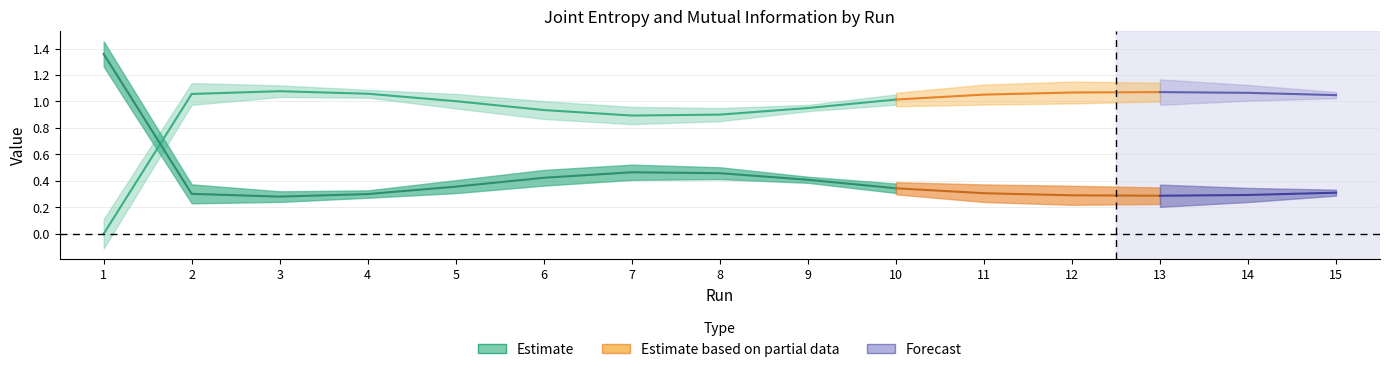

At which category is the sum across all series the highest?

1